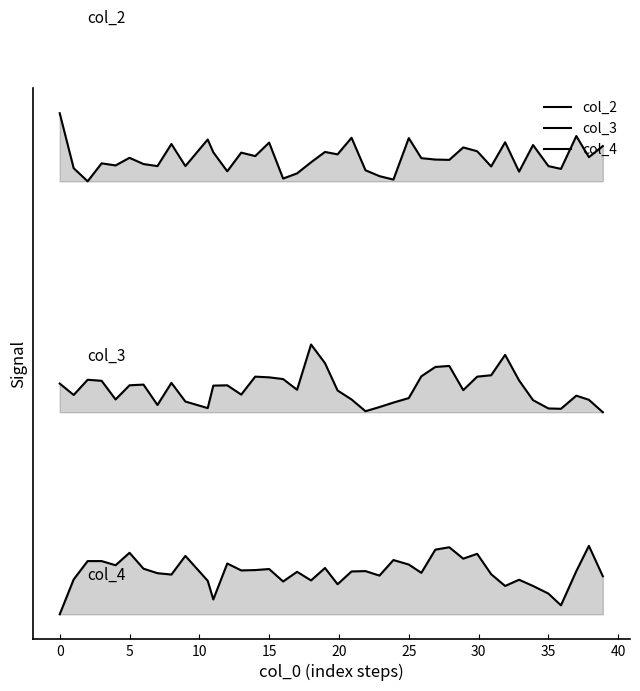

Which series has the widest spread of values?

col_4